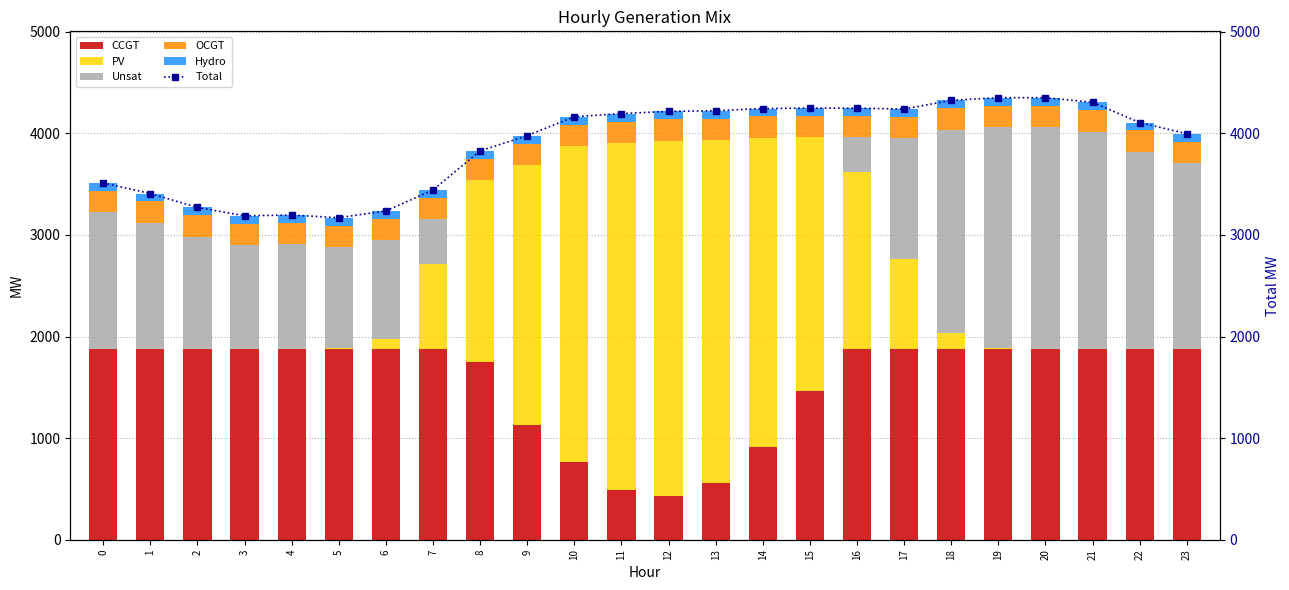

At how many categories does at least one series exceed 1005?

24